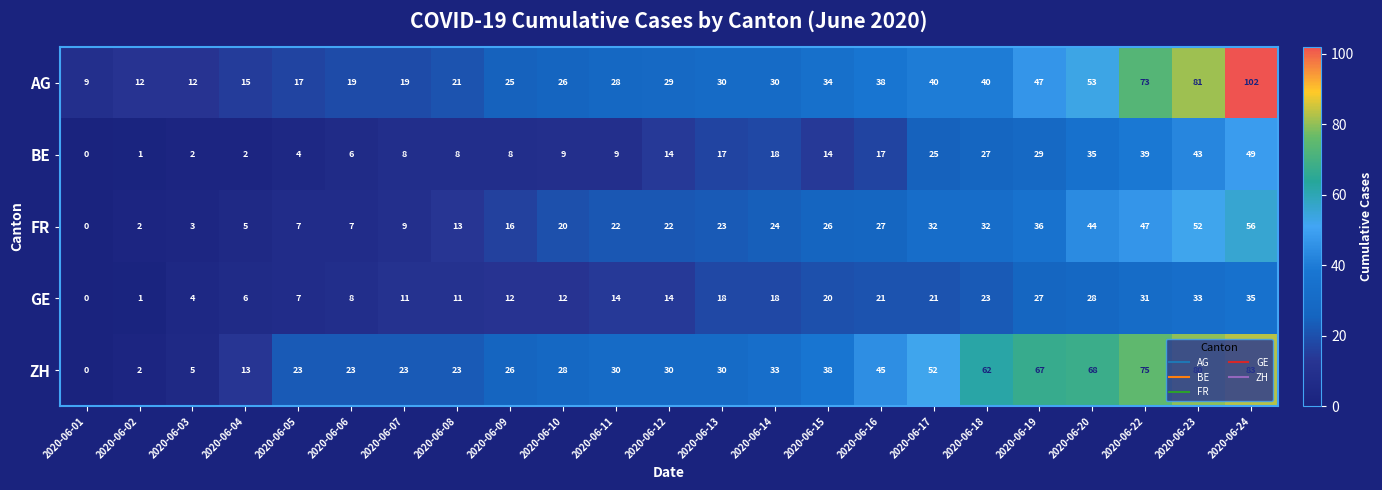

The value of FR at 2020-06-07 is 9. True or false?

True